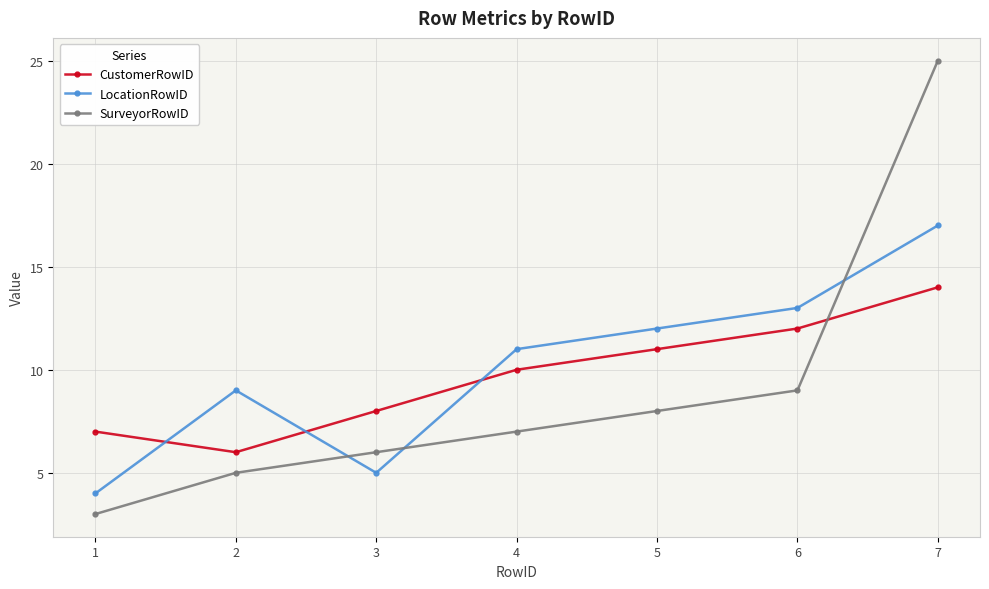

How many lines are shown in the chart?

3